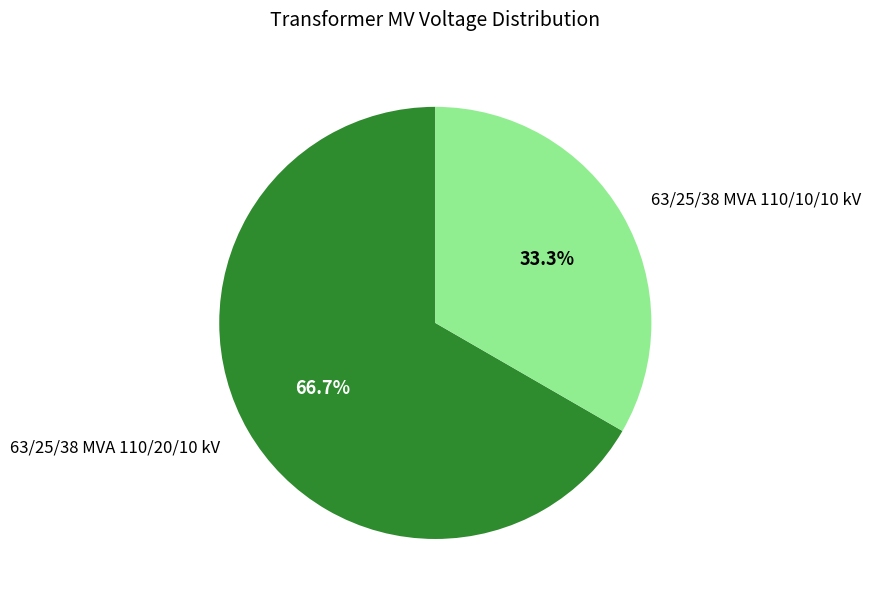

Is 63/25/38 MVA 110/10/10 kV the majority of the pie?

No